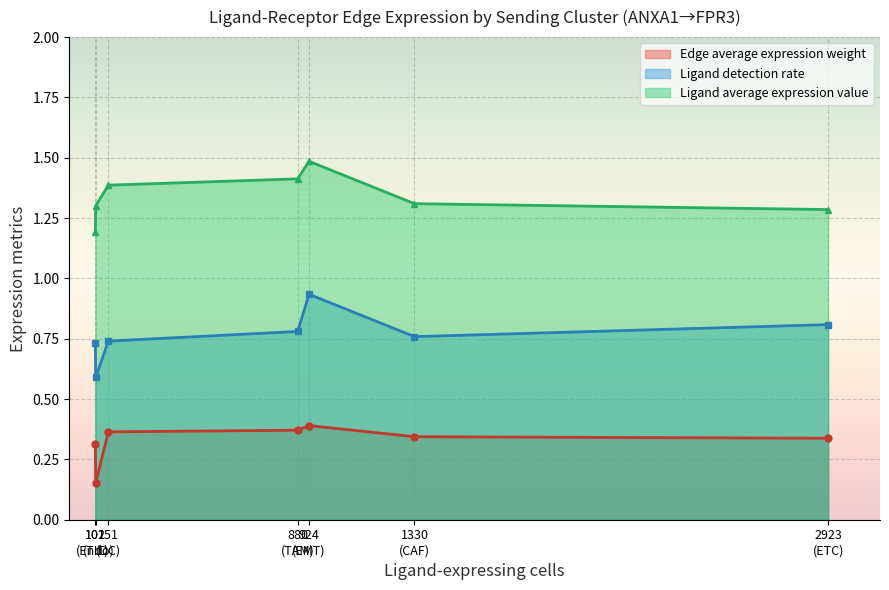

What is the highest value of the Ligand detection rate series?

0.9